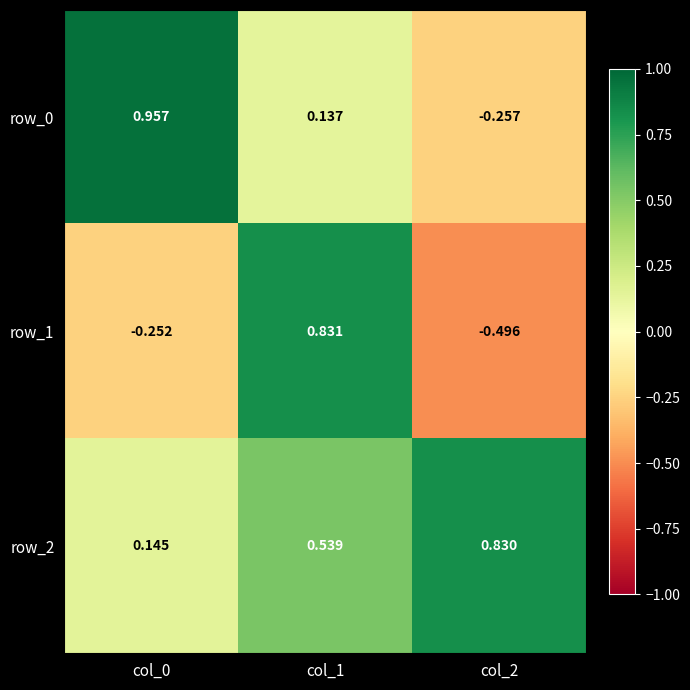

Rank the series by their average value, from lowest to highest.

row_1, row_0, row_2